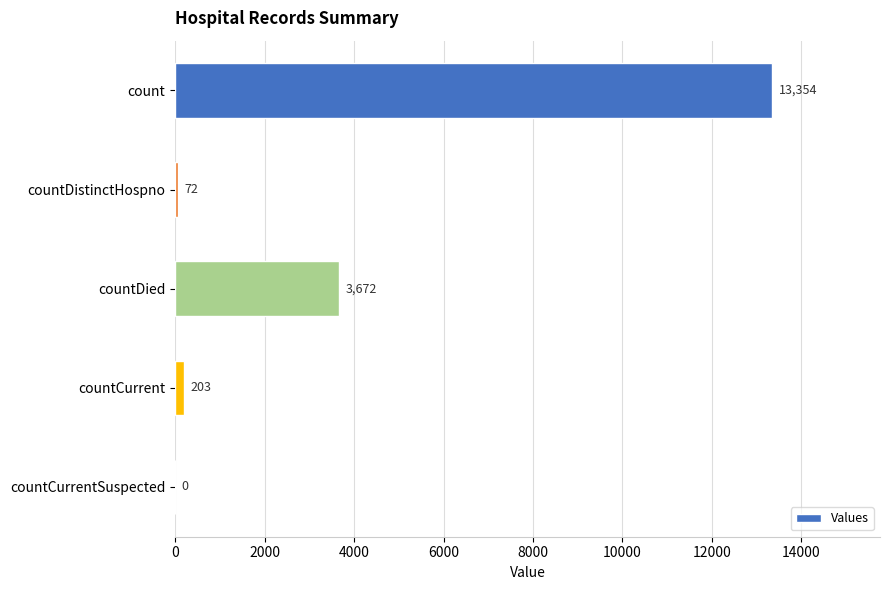

What is the change in value from countDistinctHospno to countCurrentSuspected?

-72